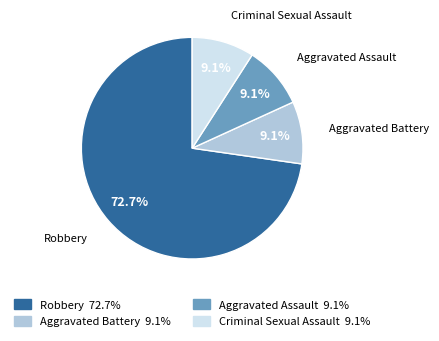

Which category has the biggest portion of the pie?

Robbery